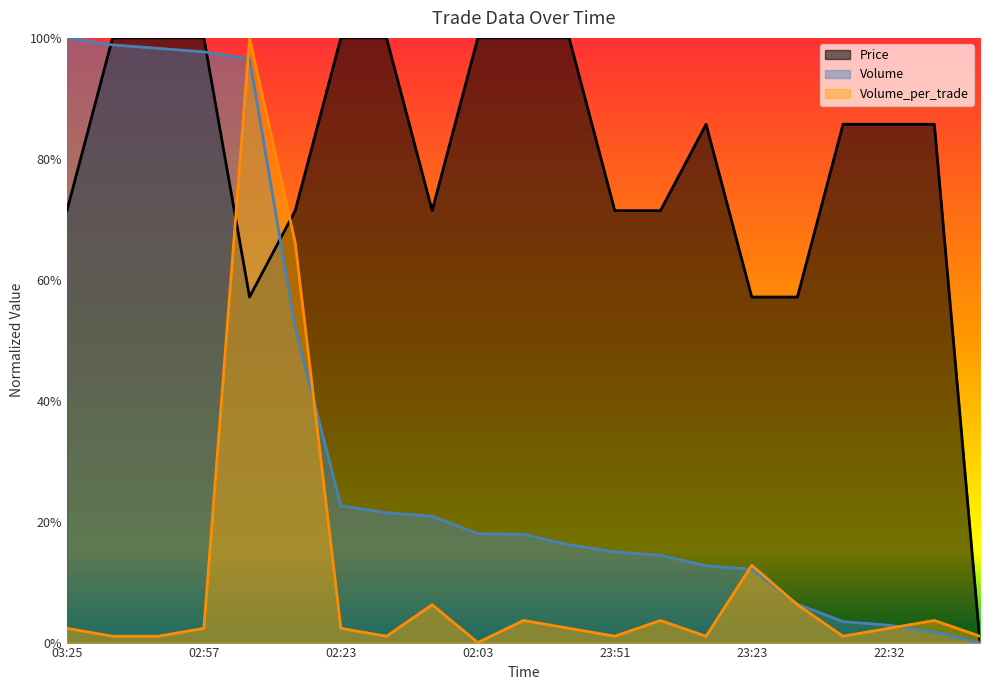

What is the average value of the Volume series?

0.3